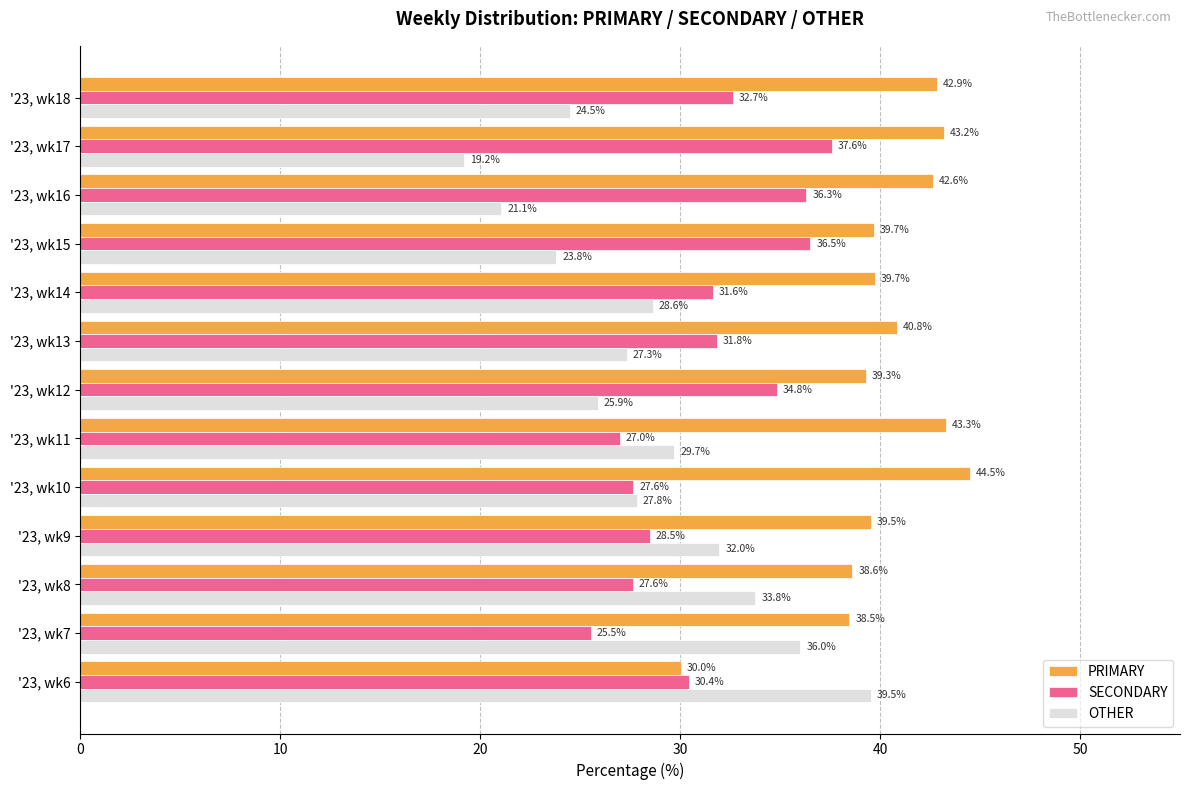

What is the approximate value of OTHER at '23, wk15?

23.8